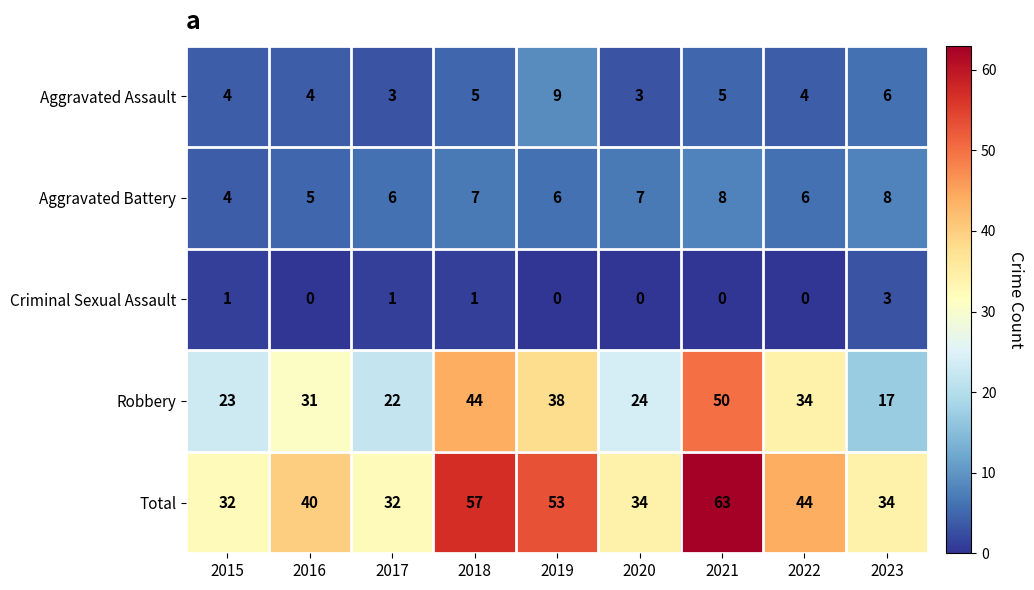

How many data points in Robbery are less than 31?

4